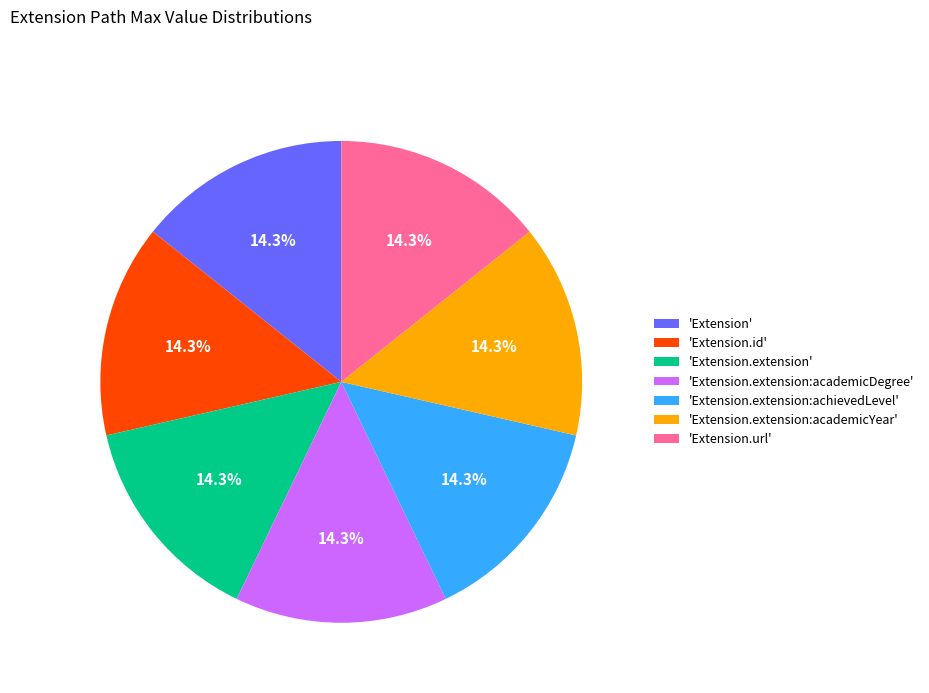

Approximately how many times larger is the value at 'Extension.extension' compared to 'Extension.id'?

1.0